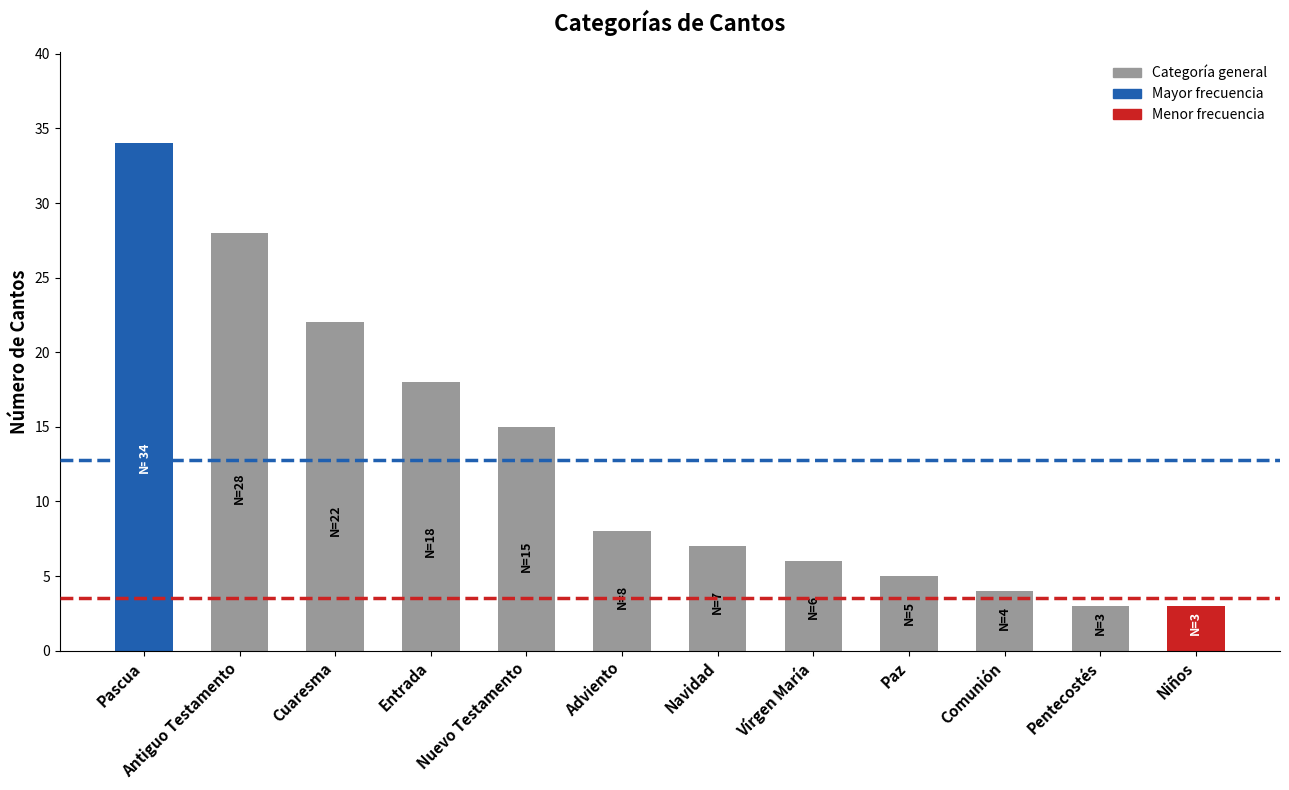

Which has a higher value, Adviento or Entrada?

Entrada